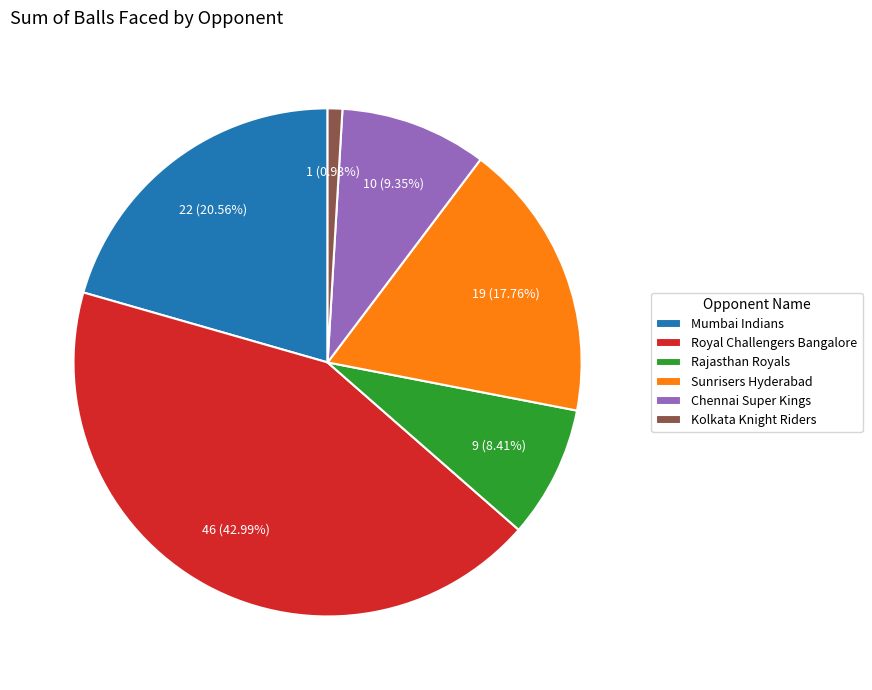

Between Kolkata Knight Riders and Mumbai Indians, which is larger?

Mumbai Indians